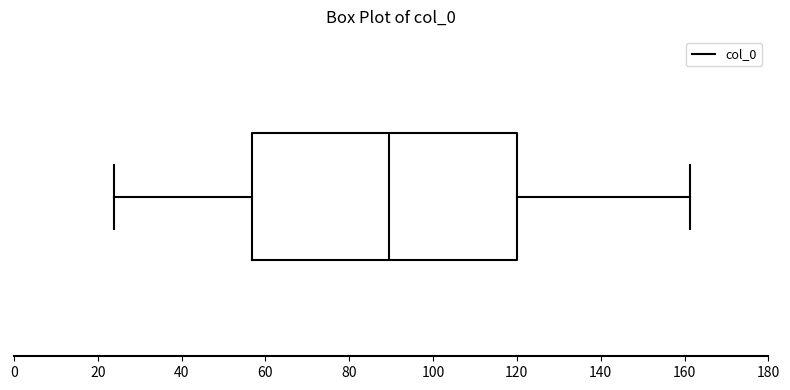

Where is the right edge of the box on the x-axis? The values are not printed on the chart, so give them approximately, as read against the axis.

120